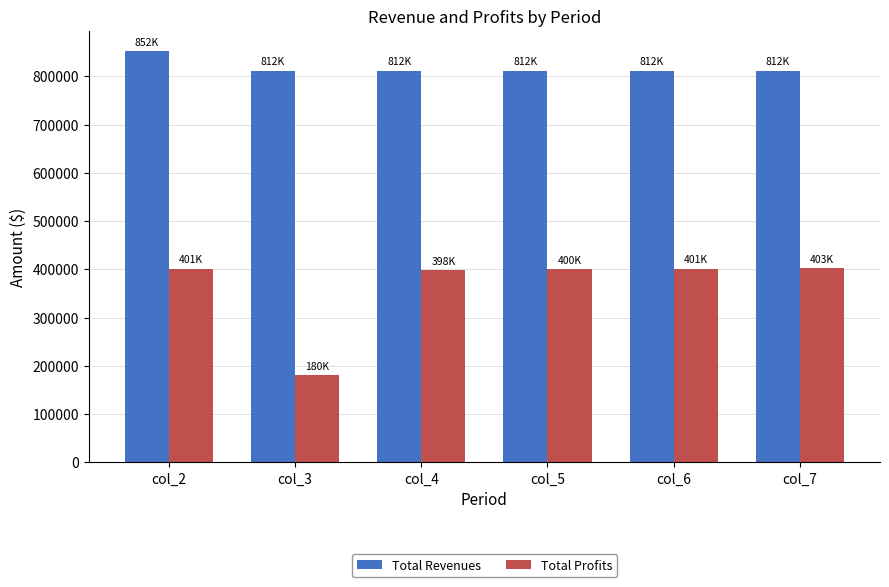

What is the difference between the maximum and minimum values in the Total Profits series?

222382.7